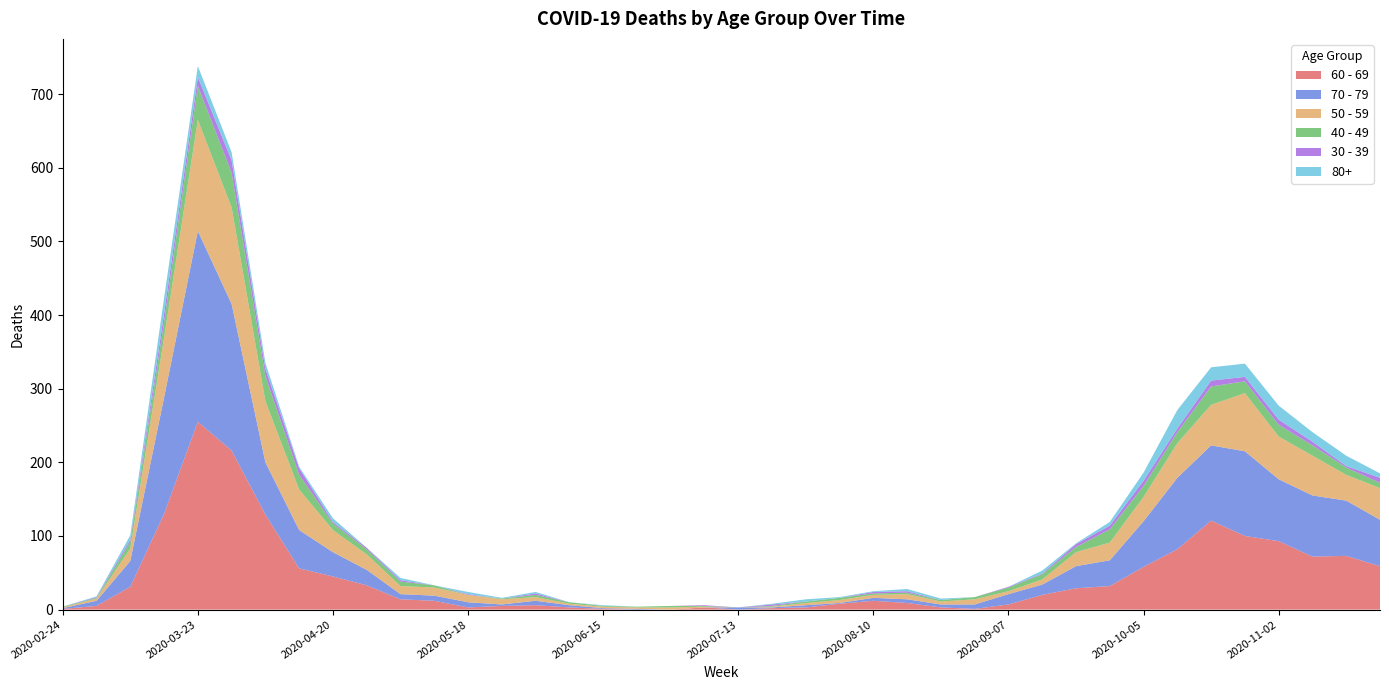

Reading right to left, extract all data points from this chart.

60 - 69: 2020-11-23=59	2020-11-16=73	2020-11-09=72	2020-11-02=93	2020-10-26=100	2020-10-19=121	2020-10-12=82	2020-10-05=58	2020-09-28=32	2020-09-21=29	2020-09-14=20	2020-09-07=7	2020-08-31=1	2020-08-24=3	2020-08-17=9	2020-08-10=12	2020-08-03=8	2020-07-27=3	2020-07-20=2	2020-07-13=0	2020-07-06=3	2020-06-29=0	2020-06-22=0	2020-06-15=1	2020-06-08=3	2020-06-01=6	2020-05-25=5	2020-05-18=3	2020-05-11=12	2020-05-04=14	2020-04-27=33	2020-04-20=45	2020-04-13=56	2020-04-06=129	2020-03-30=216	2020-03-23=255	2020-03-16=130	2020-03-09=31	2020-03-02=5	2020-02-24=1
70 - 79: 2020-11-23=63	2020-11-16=75	2020-11-09=83	2020-11-02=84	2020-10-26=115	2020-10-19=102	2020-10-12=97	2020-10-05=62	2020-09-28=35	2020-09-21=30	2020-09-14=14	2020-09-07=14	2020-08-31=6	2020-08-24=4	2020-08-17=5	2020-08-10=4	2020-08-03=1	2020-07-27=3	2020-07-20=1	2020-07-13=3	2020-07-06=0	2020-06-29=0	2020-06-22=1	2020-06-15=1	2020-06-08=3	2020-06-01=6	2020-05-25=2	2020-05-18=7	2020-05-11=7	2020-05-04=7	2020-04-27=21	2020-04-20=33	2020-04-13=52	2020-04-06=71	2020-03-30=199	2020-03-23=259	2020-03-16=158	2020-03-09=35	2020-03-02=7	2020-02-24=1
50 - 59: 2020-11-23=43	2020-11-16=35	2020-11-09=54	2020-11-02=58	2020-10-26=79	2020-10-19=55	2020-10-12=47	2020-10-05=33	2020-09-28=24	2020-09-21=19	2020-09-14=7	2020-09-07=4	2020-08-31=7	2020-08-24=4	2020-08-17=7	2020-08-10=4	2020-08-03=4	2020-07-27=3	2020-07-20=1	2020-07-13=0	2020-07-06=1	2020-06-29=3	2020-06-22=2	2020-06-15=2	2020-06-08=2	2020-06-01=5	2020-05-25=7	2020-05-18=10	2020-05-11=11	2020-05-04=11	2020-04-27=21	2020-04-20=30	2020-04-13=55	2020-04-06=83	2020-03-30=131	2020-03-23=151	2020-03-16=81	2020-03-09=17	2020-03-02=3	2020-02-24=1
40 - 49: 2020-11-23=7	2020-11-16=10	2020-11-09=14	2020-11-02=16	2020-10-26=16	2020-10-19=25	2020-10-12=15	2020-10-05=15	2020-09-28=18	2020-09-21=7	2020-09-14=7	2020-09-07=5	2020-08-31=3	2020-08-24=2	2020-08-17=2	2020-08-10=2	2020-08-03=3	2020-07-27=2	2020-07-20=1	2020-07-13=0	2020-07-06=1	2020-06-29=2	2020-06-22=1	2020-06-15=1	2020-06-08=2	2020-06-01=3	2020-05-25=1	2020-05-18=0	2020-05-11=3	2020-05-04=6	2020-04-27=7	2020-04-20=9	2020-04-13=20	2020-04-06=34	2020-03-30=47	2020-03-23=46	2020-03-16=21	2020-03-09=9	2020-03-02=1	2020-02-24=1
30 - 39: 2020-11-23=7	2020-11-16=2	2020-11-09=5	2020-11-02=7	2020-10-26=6	2020-10-19=8	2020-10-12=5	2020-10-05=7	2020-09-28=5	2020-09-21=4	2020-09-14=1	2020-09-07=1	2020-08-31=0	2020-08-24=0	2020-08-17=2	2020-08-10=2	2020-08-03=0	2020-07-27=0	2020-07-20=2	2020-07-13=0	2020-07-06=1	2020-06-29=0	2020-06-22=0	2020-06-15=0	2020-06-08=0	2020-06-01=2	2020-05-25=0	2020-05-18=1	2020-05-11=0	2020-05-04=2	2020-04-27=2	2020-04-20=2	2020-04-13=9	2020-04-06=10	2020-03-30=17	2020-03-23=12	2020-03-16=12	2020-03-09=3	2020-03-02=1	2020-02-24=0
80+: 2020-11-23=6	2020-11-16=14	2020-11-09=13	2020-11-02=19	2020-10-26=18	2020-10-19=18	2020-10-12=25	2020-10-05=11	2020-09-28=5	2020-09-21=1	2020-09-14=4	2020-09-07=0	2020-08-31=0	2020-08-24=2	2020-08-17=3	2020-08-10=1	2020-08-03=1	2020-07-27=3	2020-07-20=1	2020-07-13=0	2020-07-06=0	2020-06-29=0	2020-06-22=0	2020-06-15=1	2020-06-08=0	2020-06-01=2	2020-05-25=1	2020-05-18=3	2020-05-11=0	2020-05-04=3	2020-04-27=0	2020-04-20=5	2020-04-13=2	2020-04-06=8	2020-03-30=11	2020-03-23=15	2020-03-16=21	2020-03-09=6	2020-03-02=1	2020-02-24=0